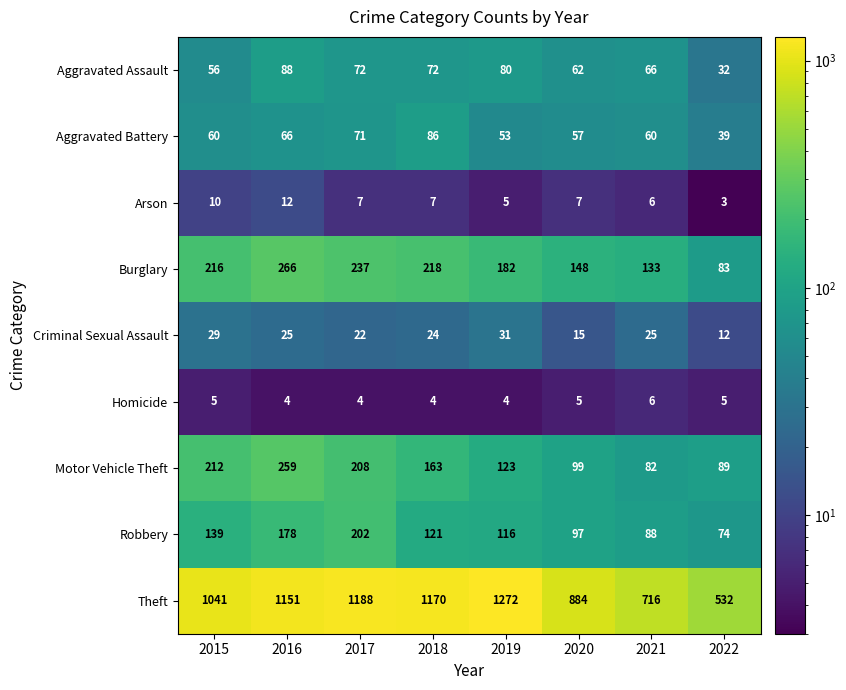

What is the maximum value shown in the chart?

1272